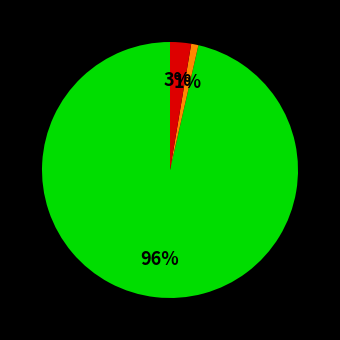

Does any single category account for the majority?

Yes